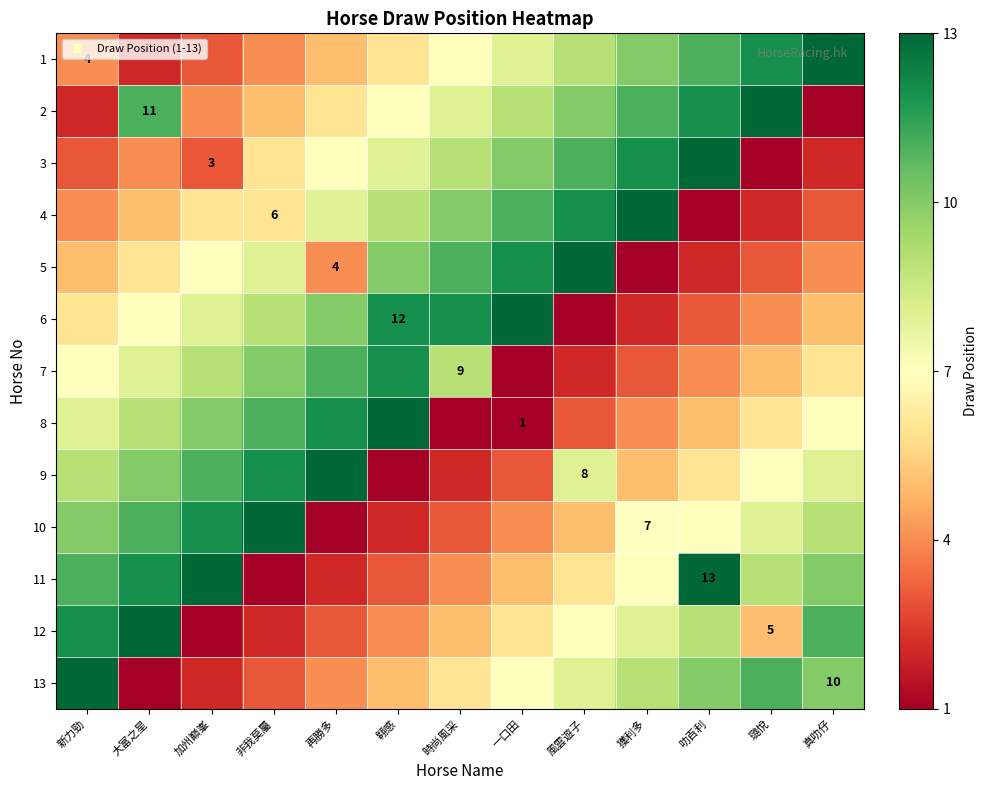

Read the 9 value at 叻百利, to the nearest 5.

5